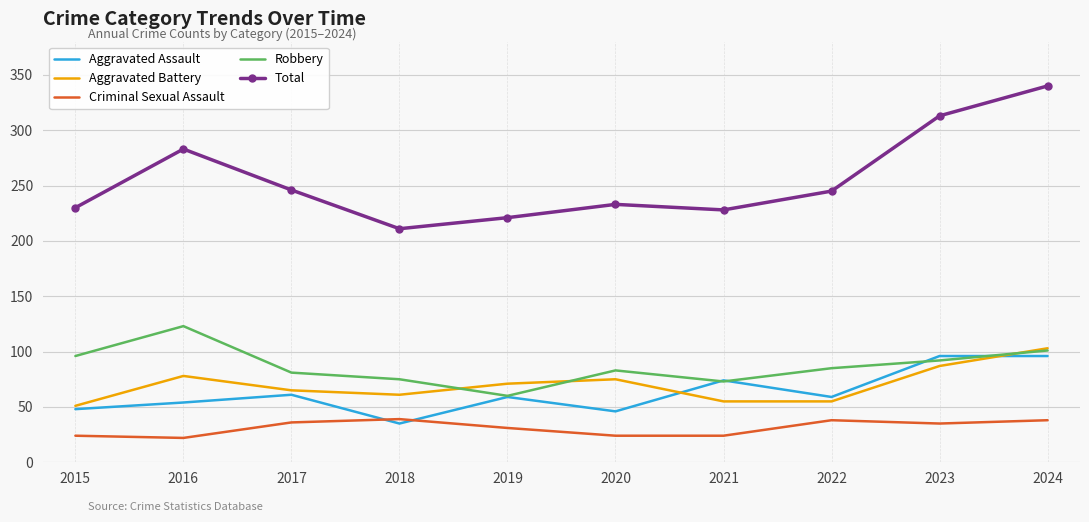

Where is the first local minimum for Aggravated Battery?

2018